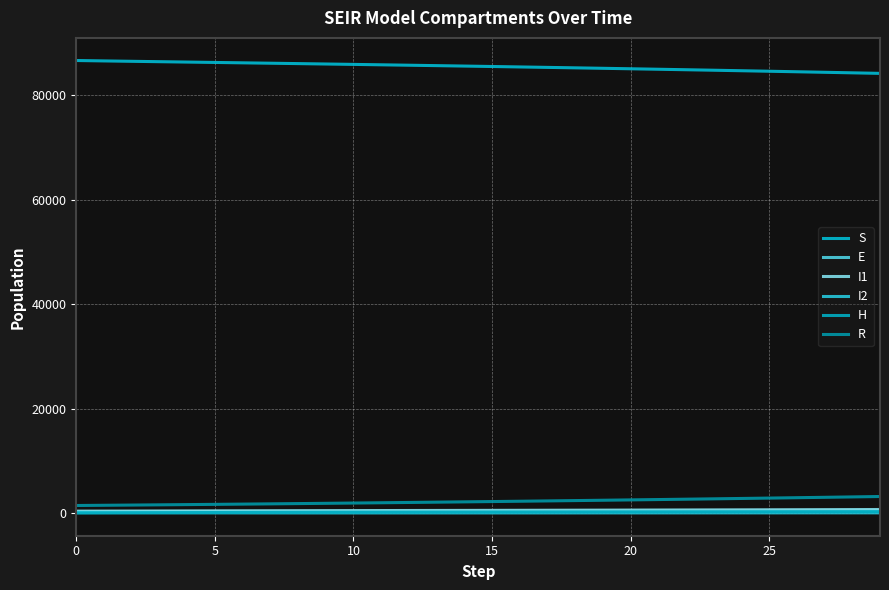

Does the chart display data point markers on the line(s)?

No